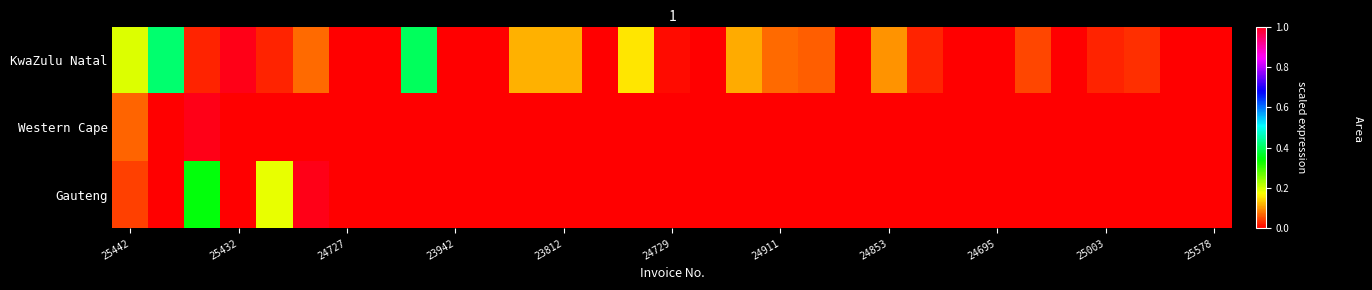

Rank the series by their maximum value, from highest to lowest.

KwaZulu Natal, Western Cape, Gauteng